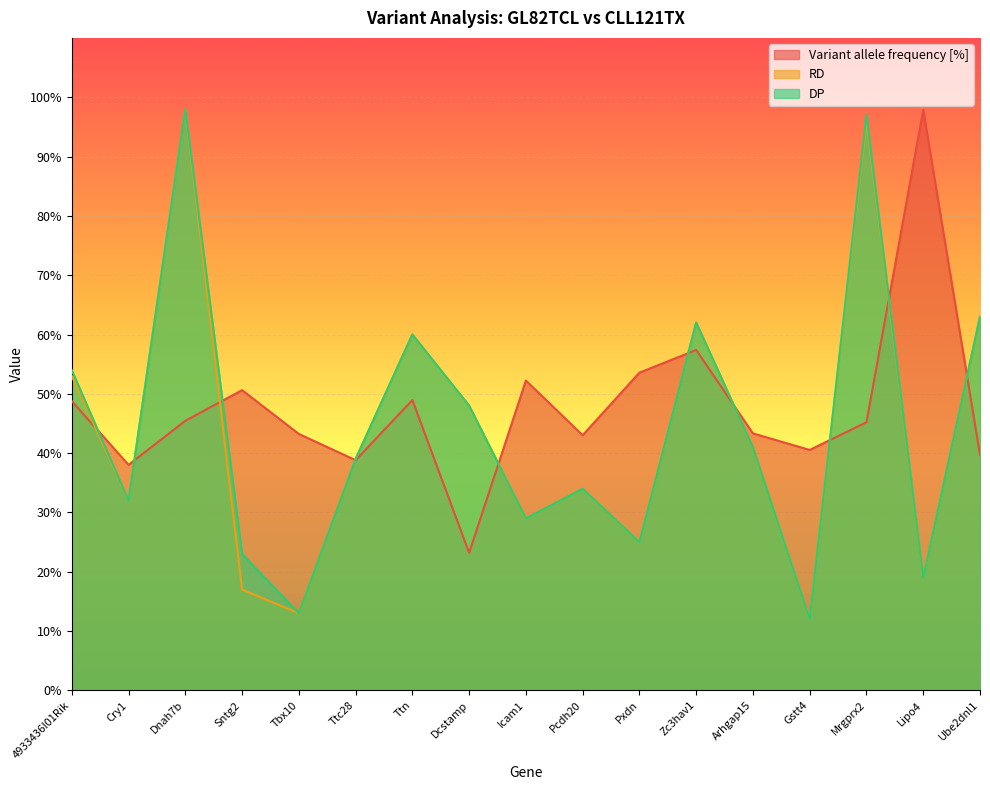

What is the greatest value displayed?

98.0